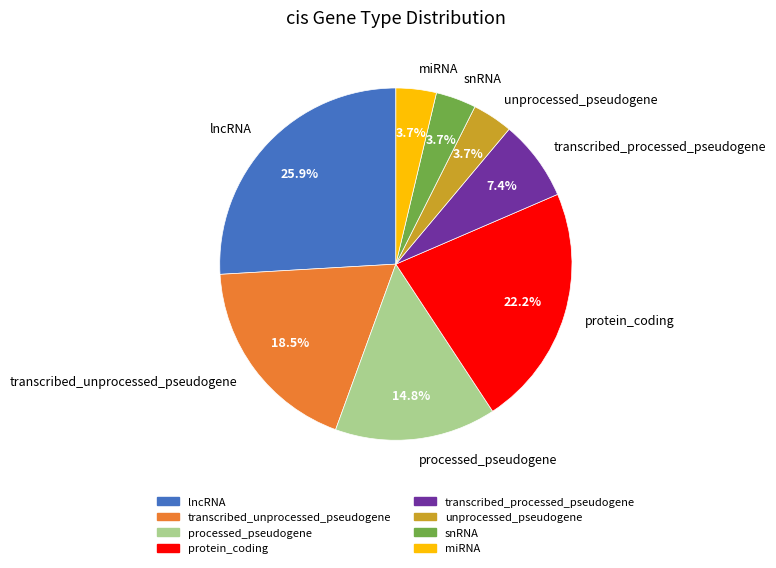

Does any single category account for the majority?

No